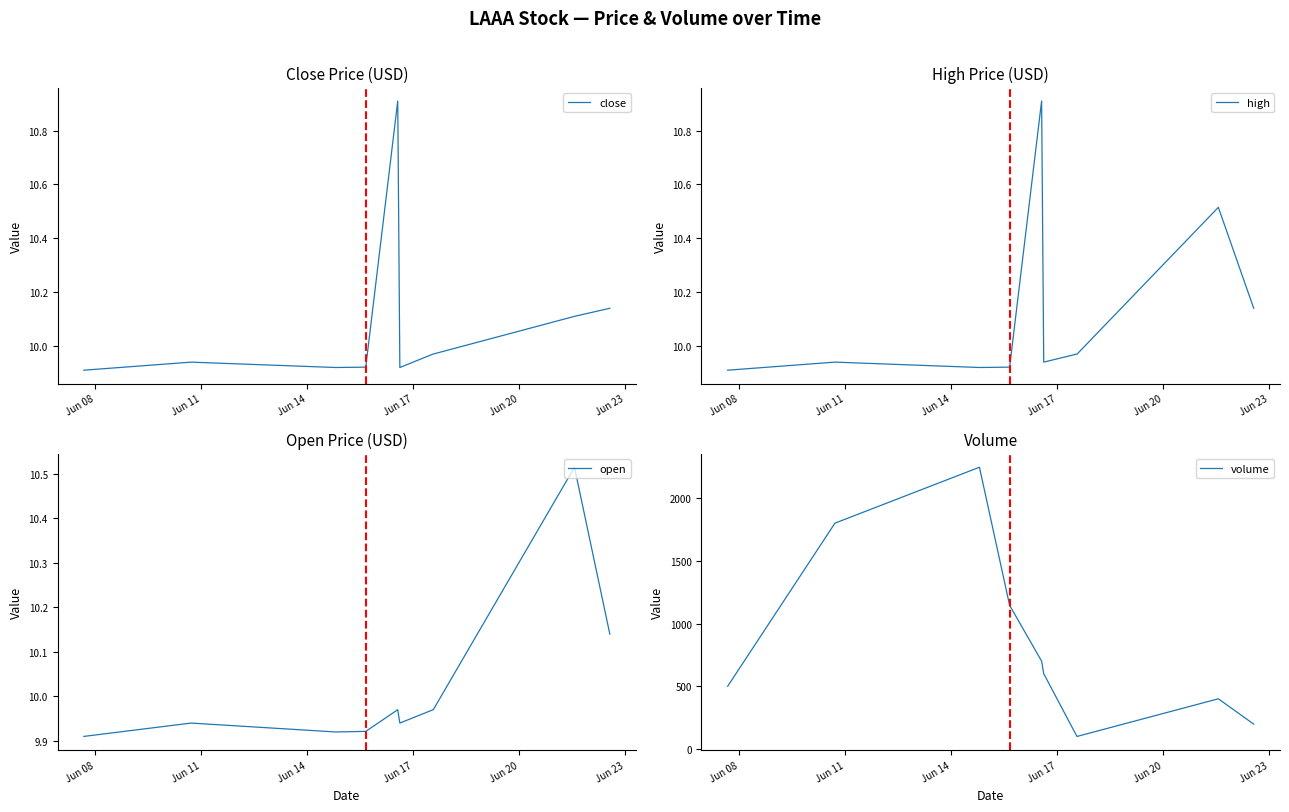

At Jun 17, list the series in order from smallest to largest.

close, high, open, volume